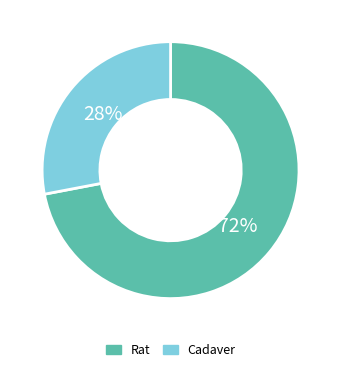

Does any single category account for the majority?

Yes